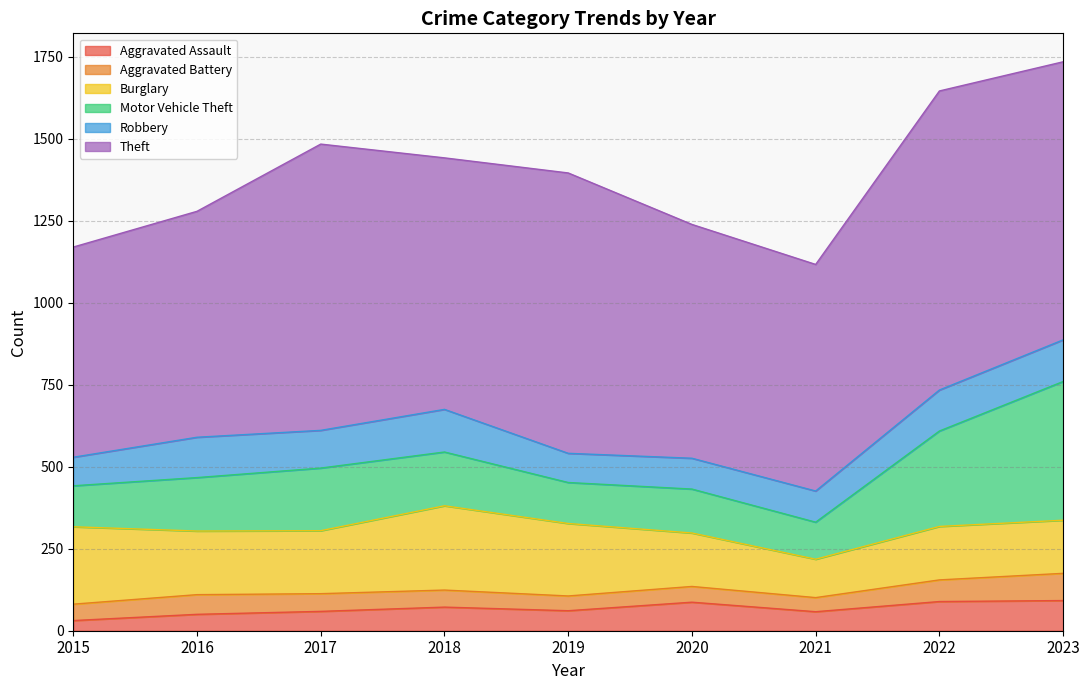

Which series changed the most between 2016 and 2021?

Burglary